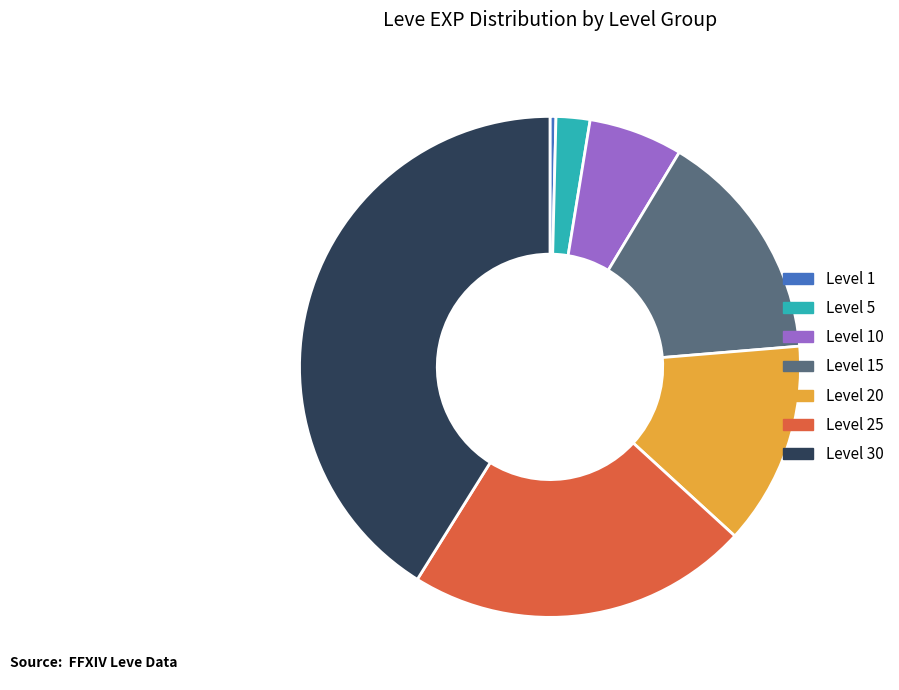

How many segments does this pie chart have?

7